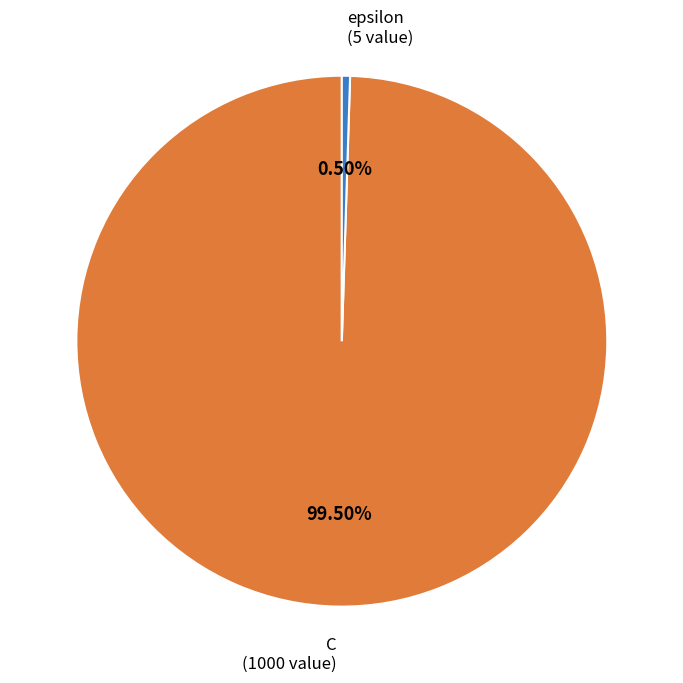

Which has a higher value, epsilon or C?

C